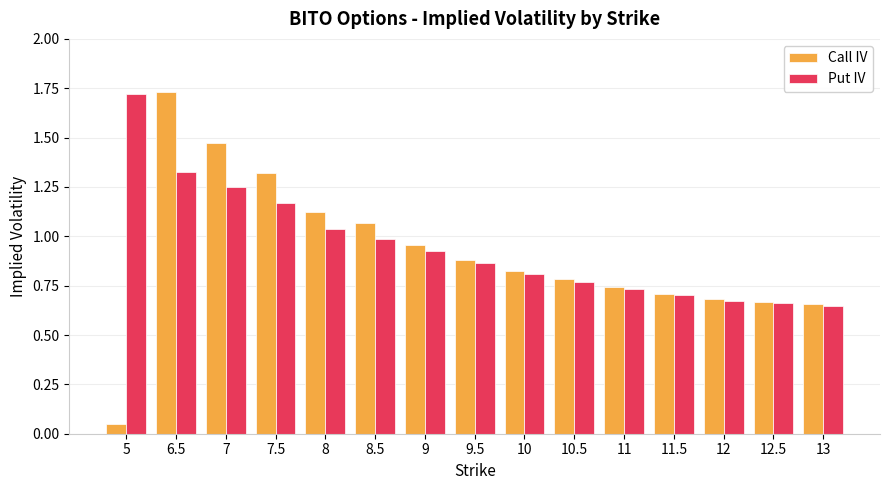

The Put IV series shows 0.9 at 9.5. True or false?

True